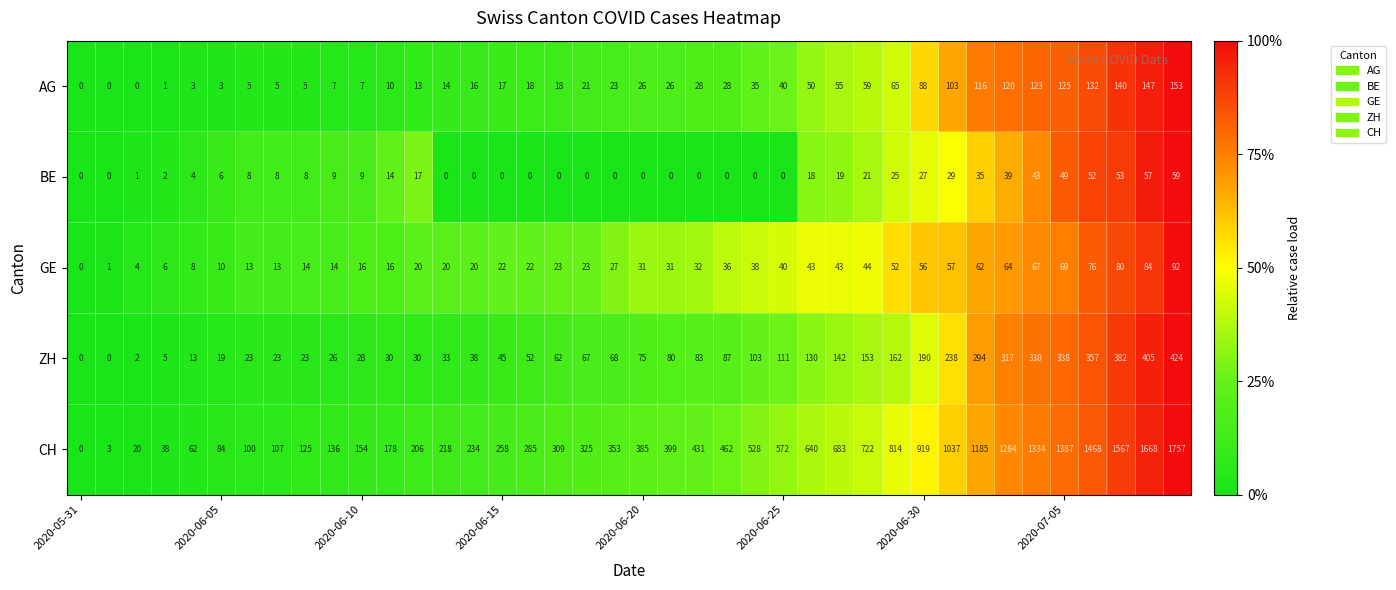

What is the highest value of the AG series?

153